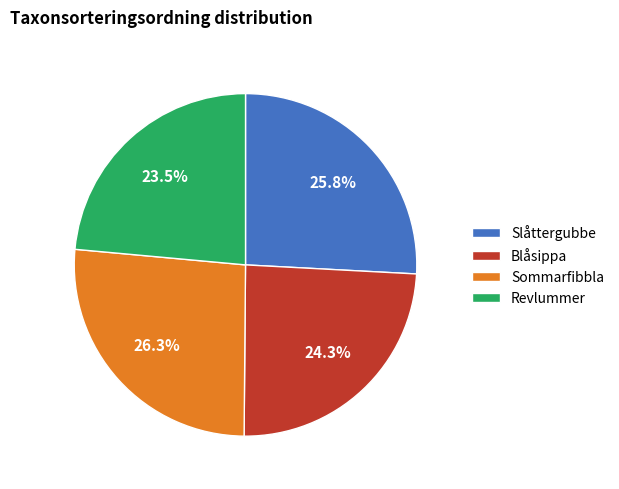

Which category has the smallest portion of the pie?

Revlummer